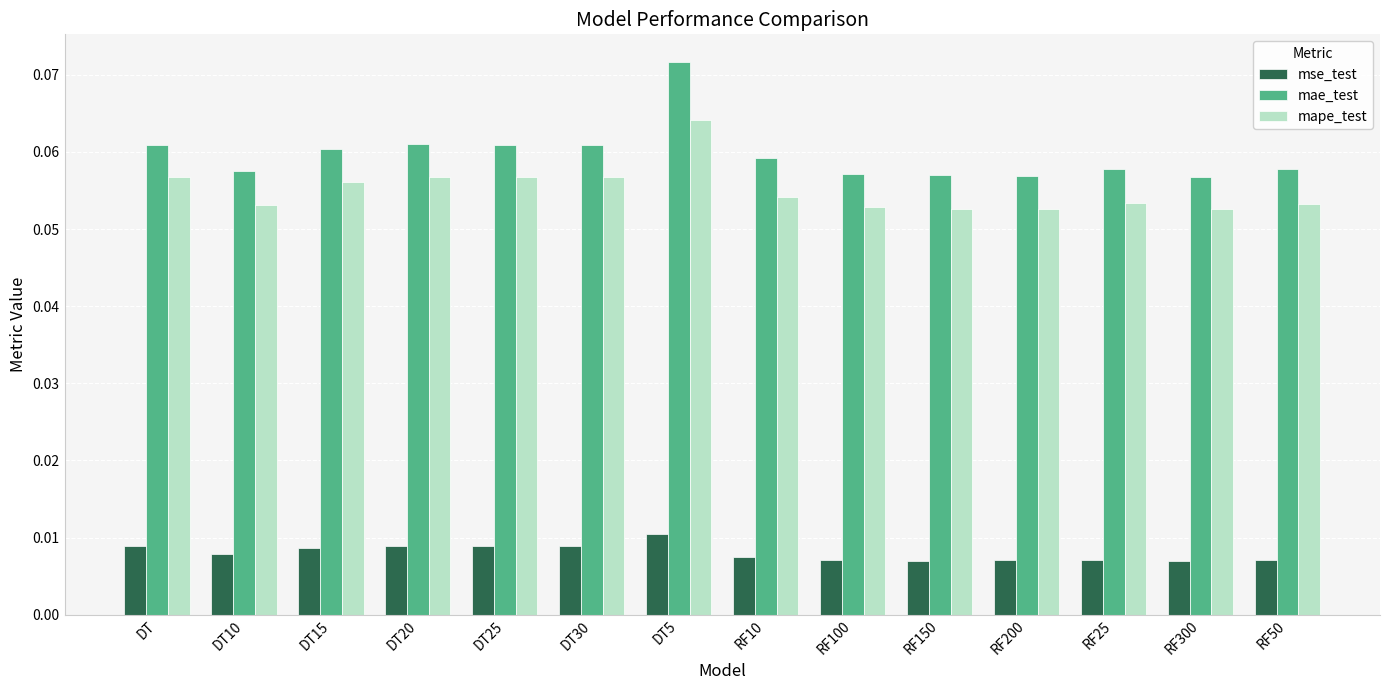

How many bars are there in each group?

3